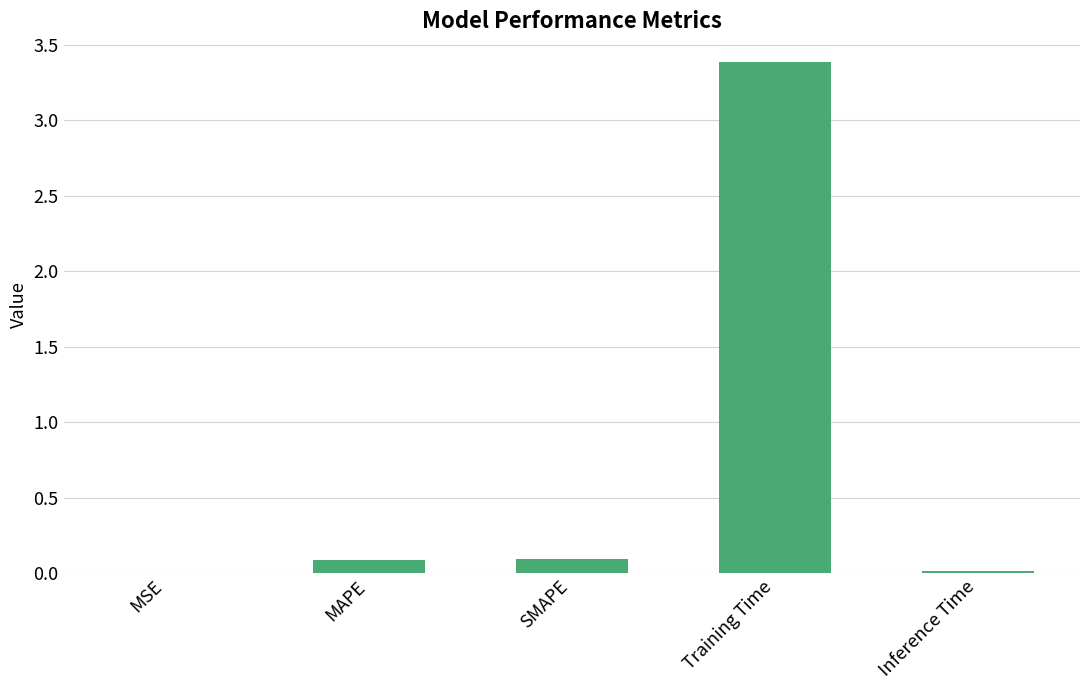

Read the value at Training Time.

3.4